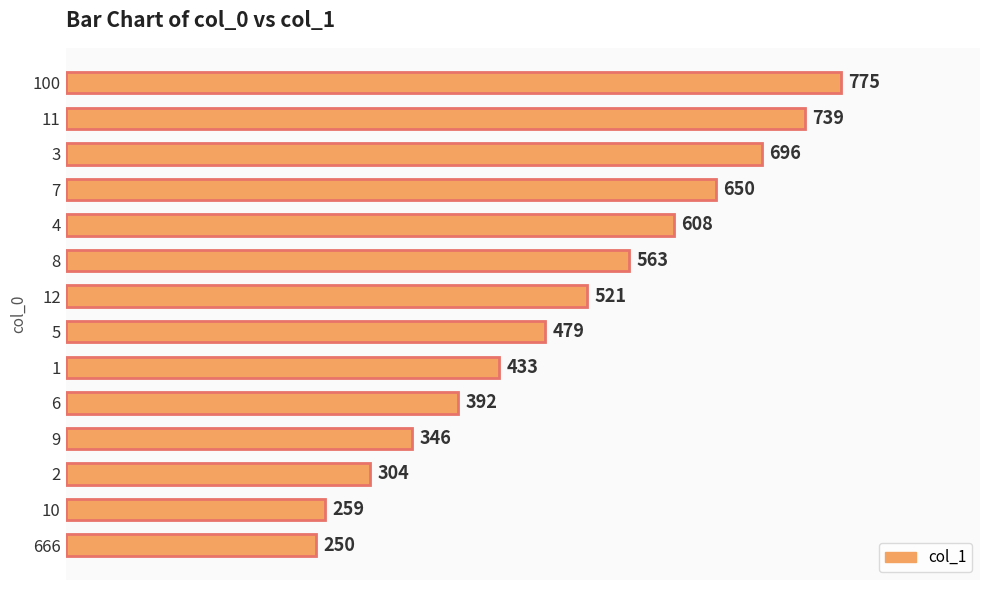

List the labels in order of value, largest first.

100, 11, 3, 7, 4, 8, 12, 5, 1, 6, 9, 2, 10, 666